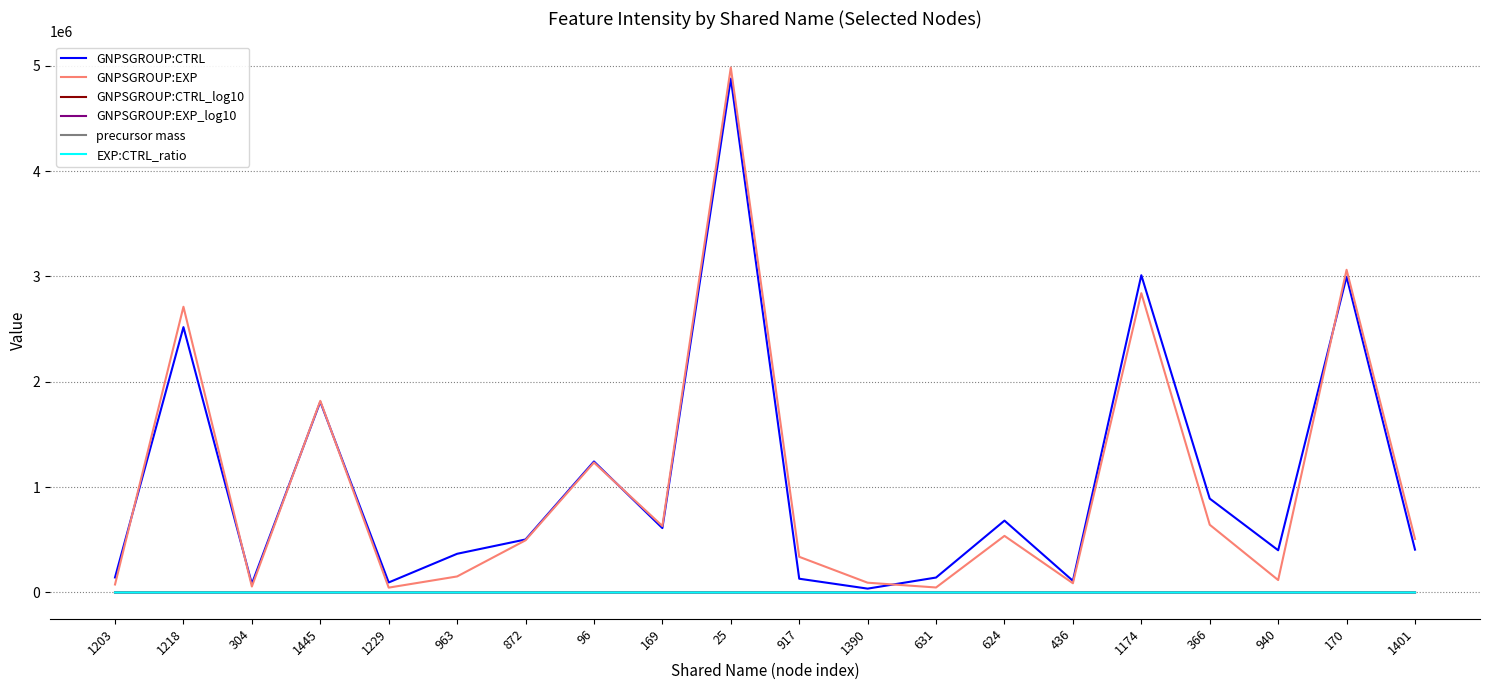

In GNPSGROUP:EXP, how many points are lower than both neighbors (excluding endpoints)?

6